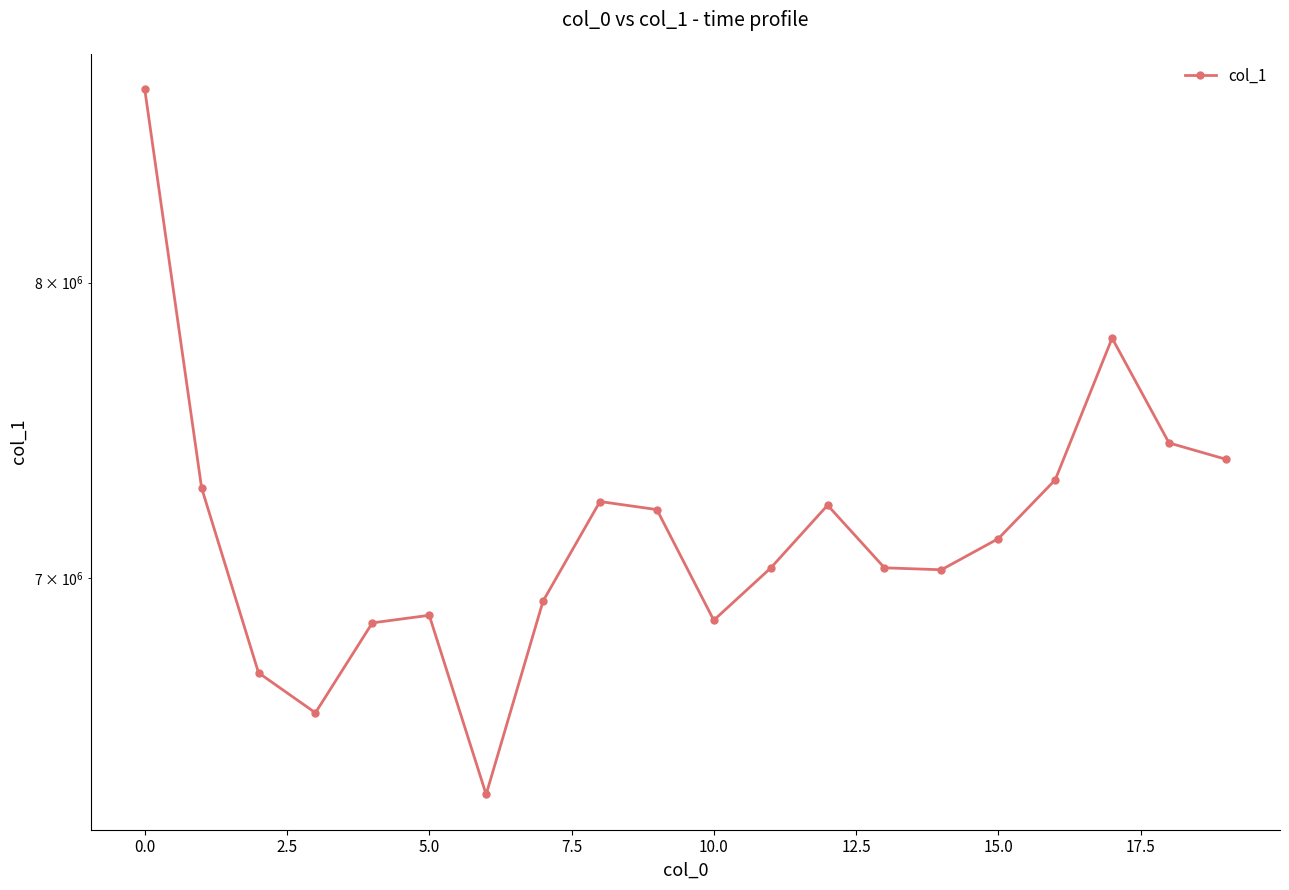

Approximately how many times larger is the value at 12.5 compared to 13?

0.9